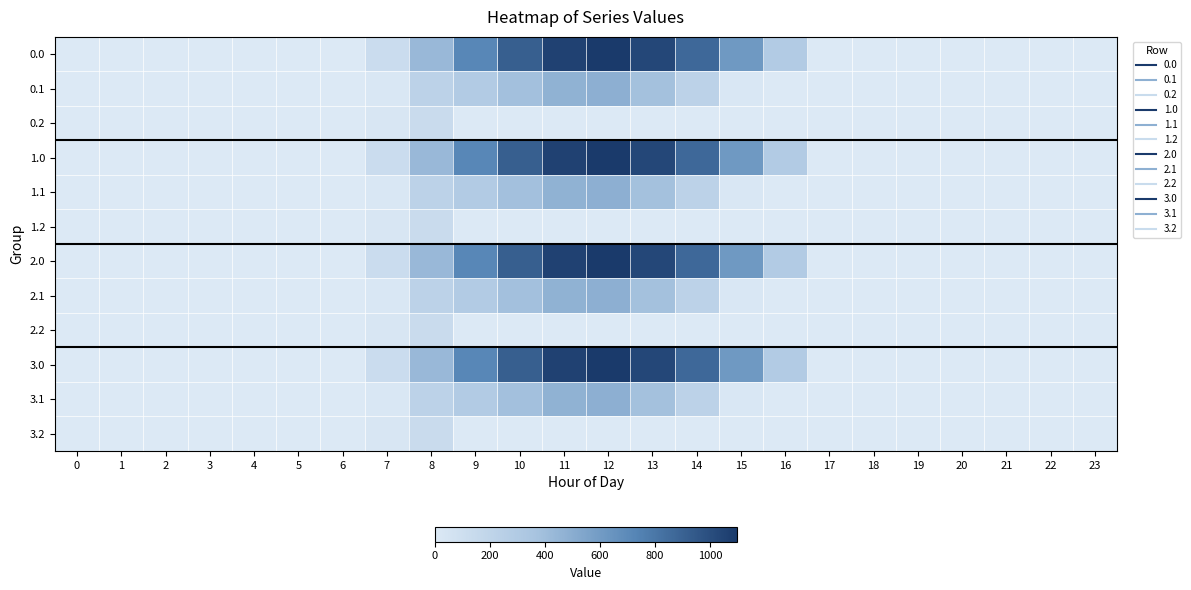

Rank the series at 21 from highest to lowest value.

0.0, 0.1, 0.2, 1.0, 1.1, 1.2, 2.0, 2.1, 2.2, 3.0, 3.1, 3.2